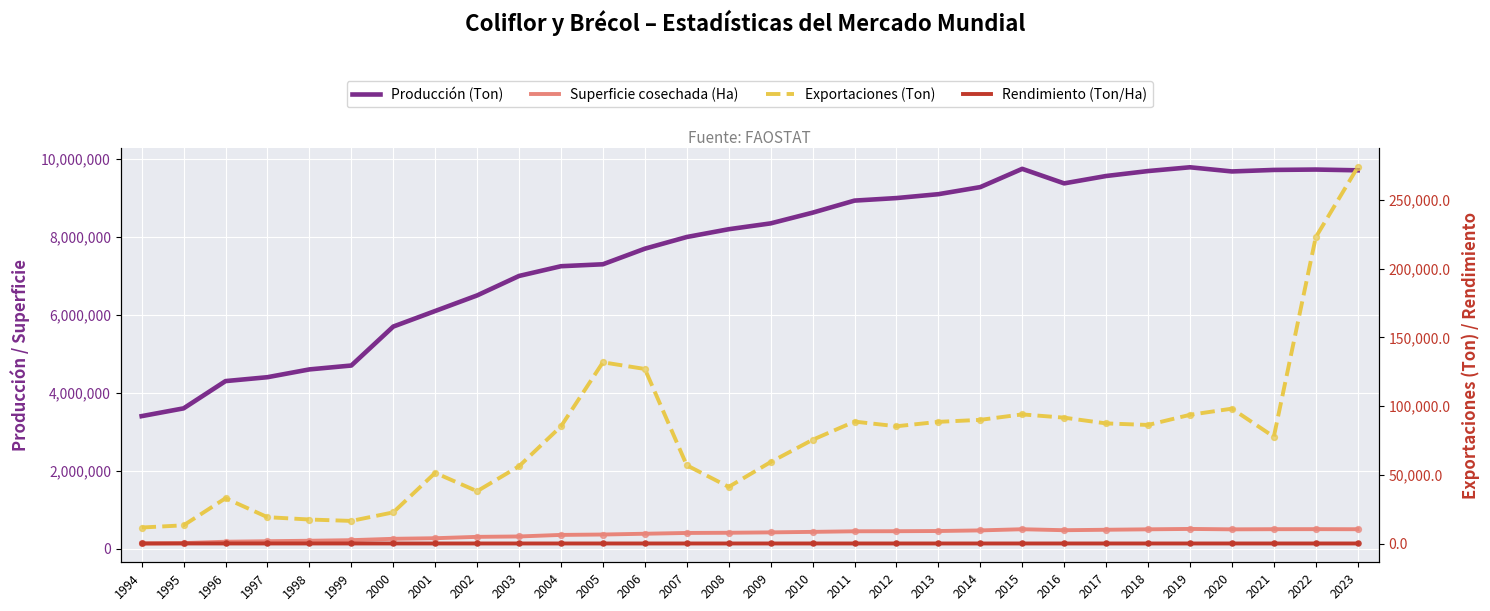

At which category is the sum across all series the highest?

2023